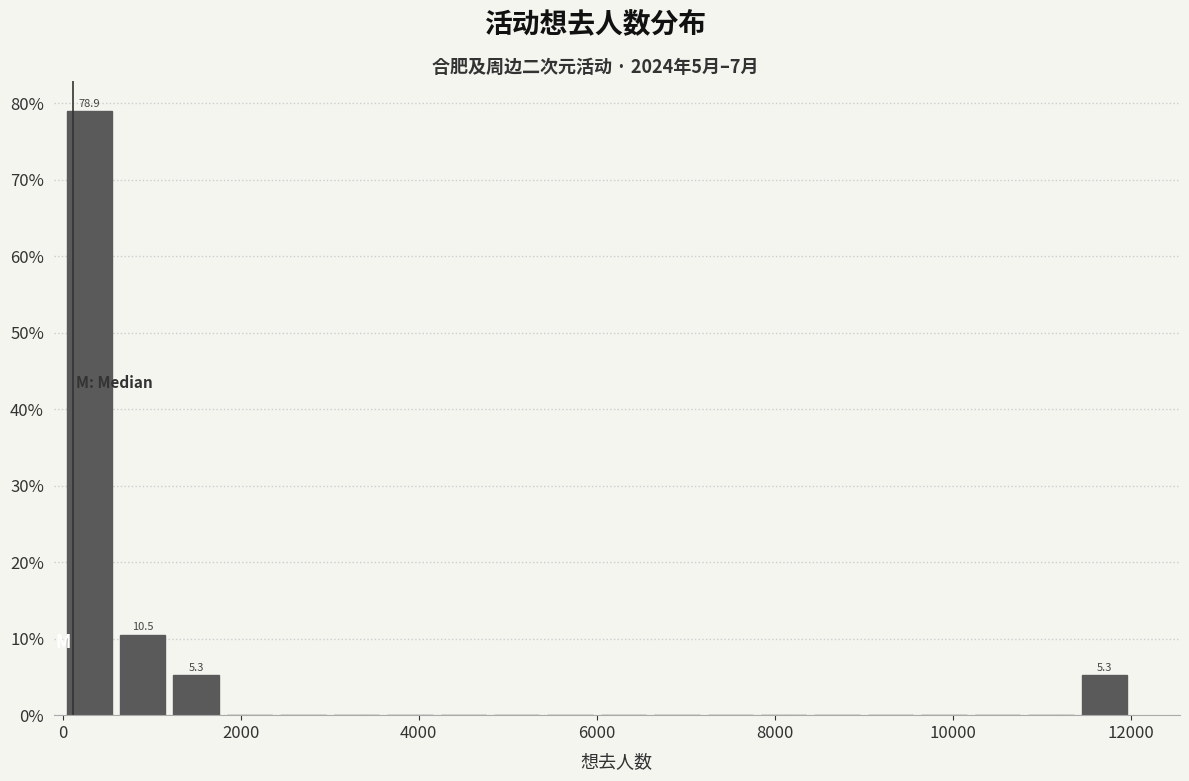

Read against the x-axis, roughly where is the centre of the tallest bar?

400